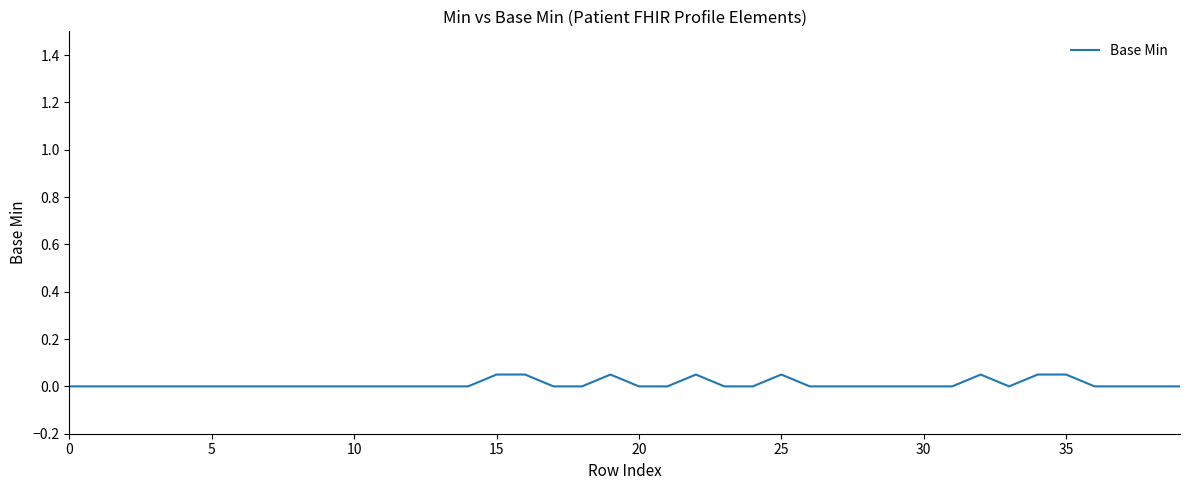

Which label corresponds to the largest value in the chart?

15